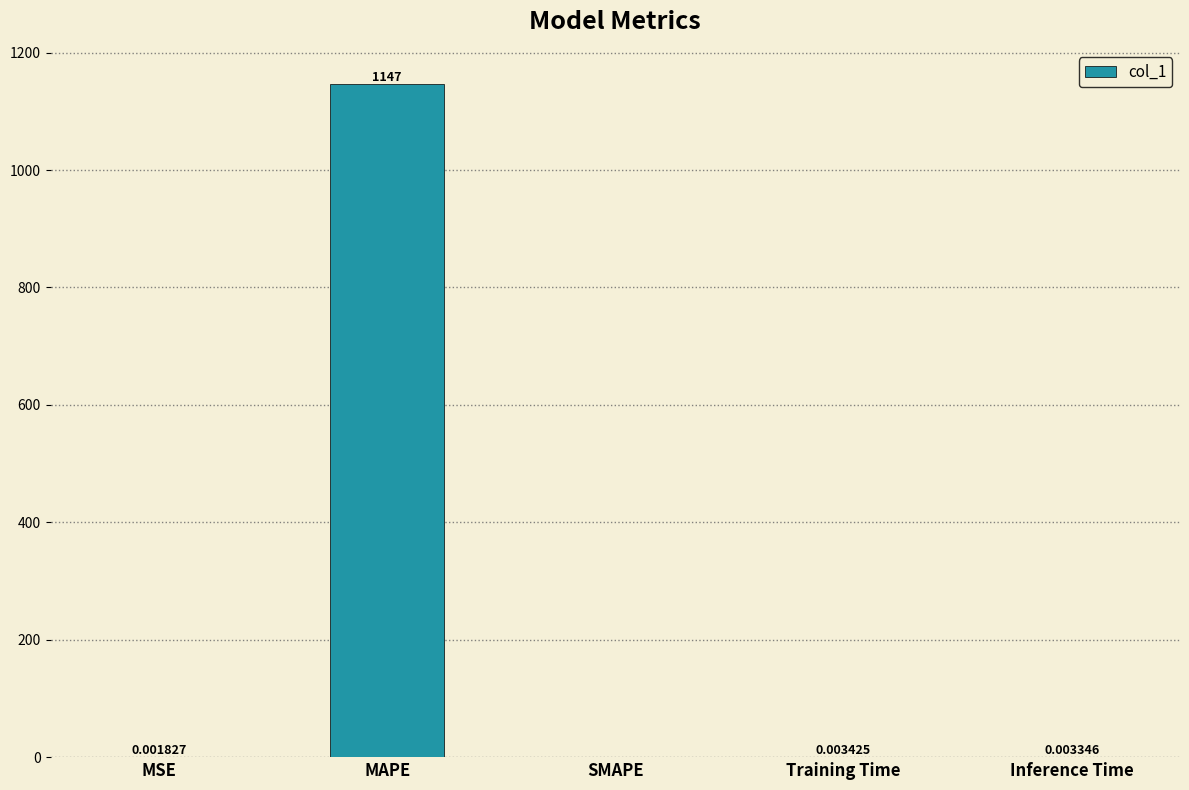

What is the change in value from MAPE to Training Time?

-1147.4